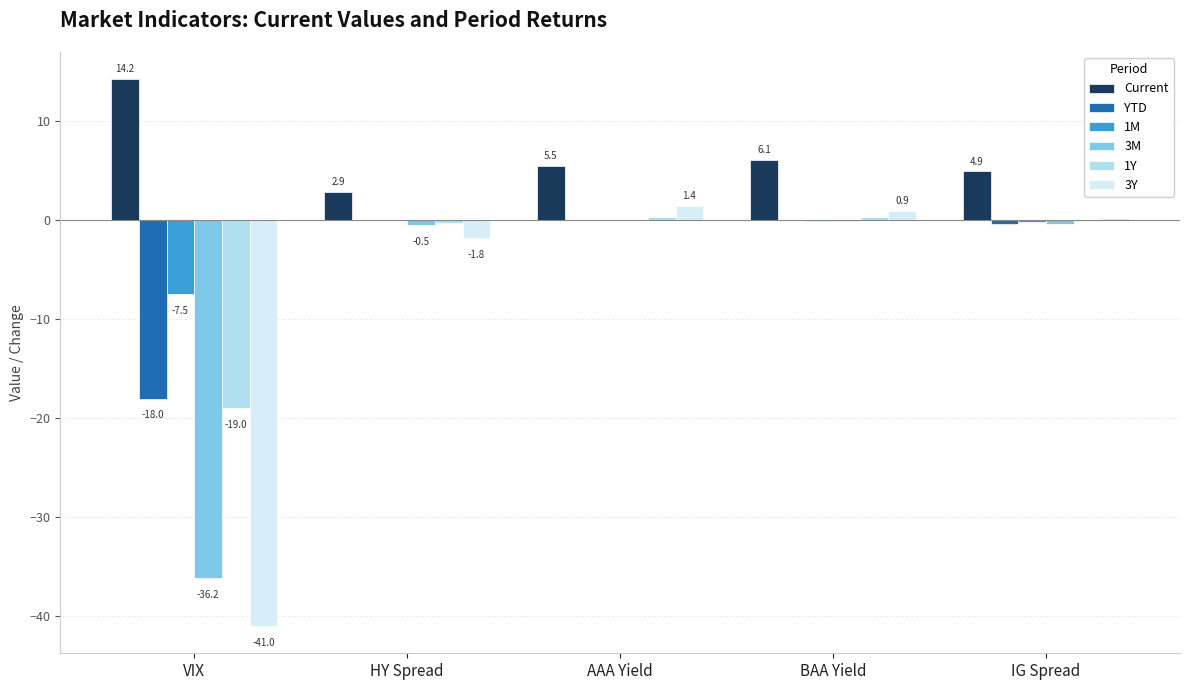

Which series has the largest total across all categories?

Current